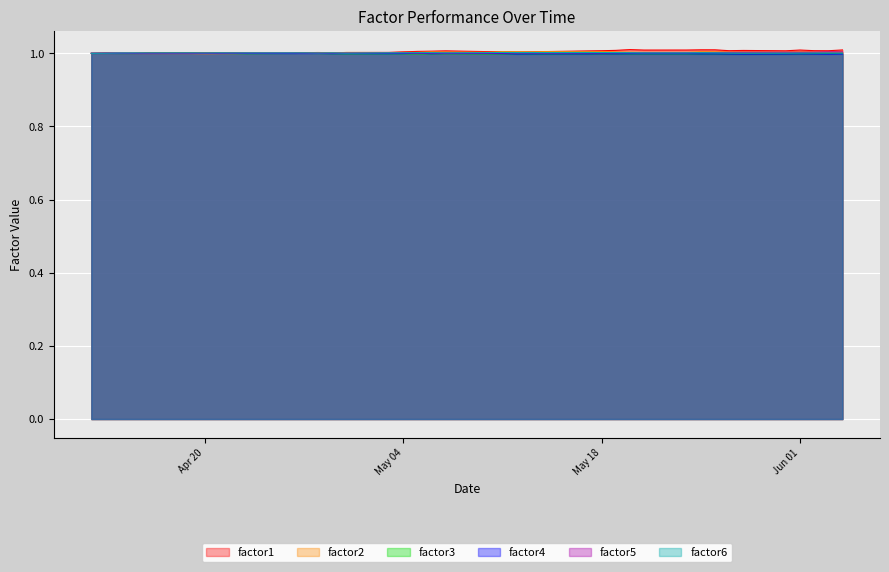

Which series ends up on top after the final intersection of factor6 and factor2?

factor2